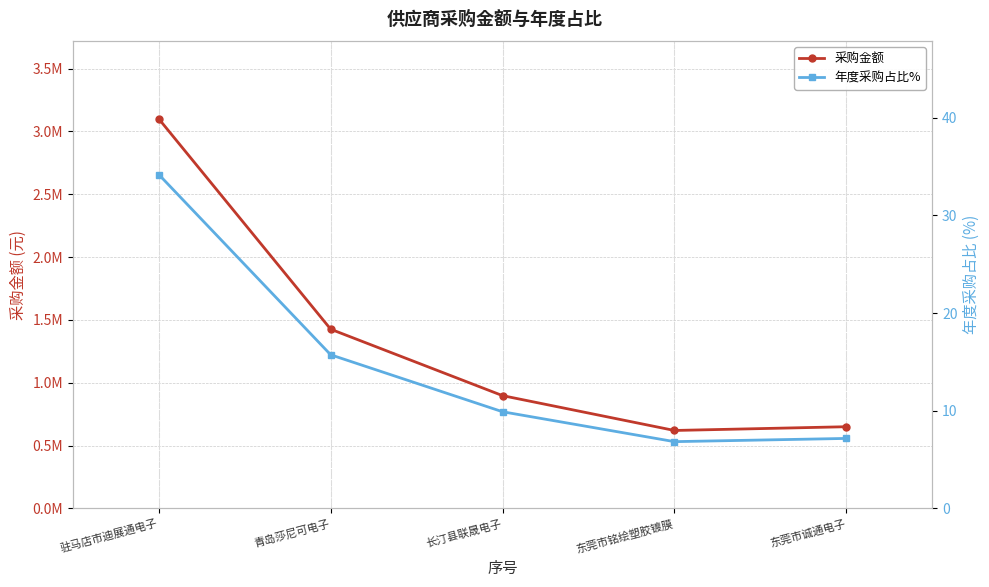

Reading left to right, what are all the values shown in this chart?

采购金额: 驻马店市迪展通电子=3099888.4	青岛莎尼可电子=1426383.5	长汀县联晟电子=897865.3	东莞市铭绘塑胶镀膜=620680.9	东莞市诚通电子=650454.6
年度采购占比%: 驻马店市迪展通电子=34.2	青岛莎尼可电子=15.7	长汀县联晟电子=9.9	东莞市铭绘塑胶镀膜=6.8	东莞市诚通电子=7.2